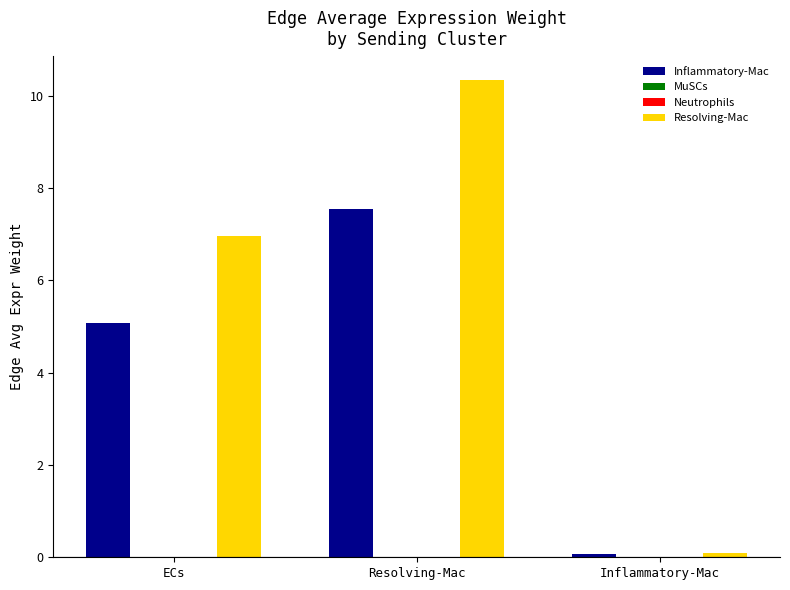

Which series has the largest total across all categories?

Resolving-Mac